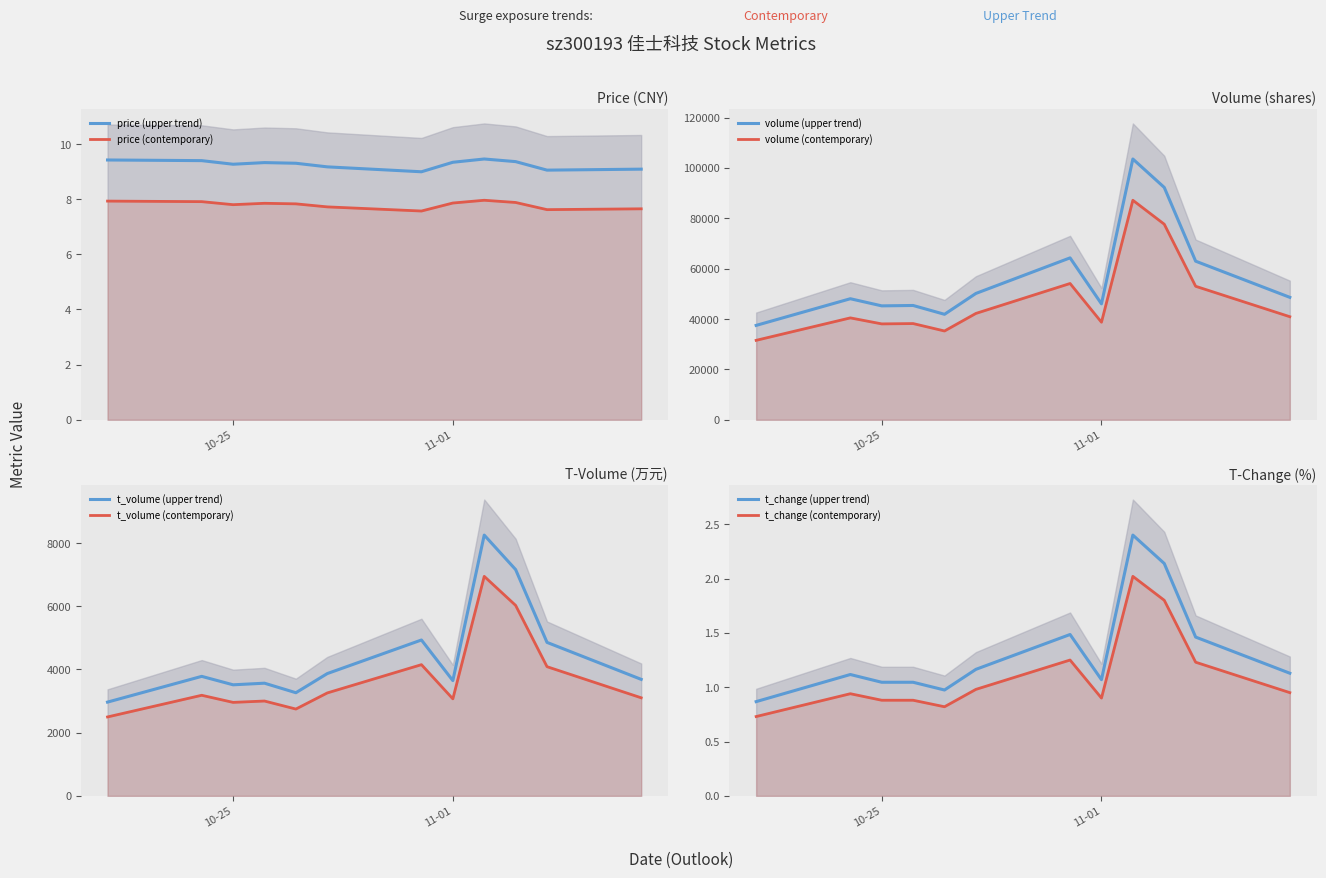

What is the highest value of the price series?

9.5